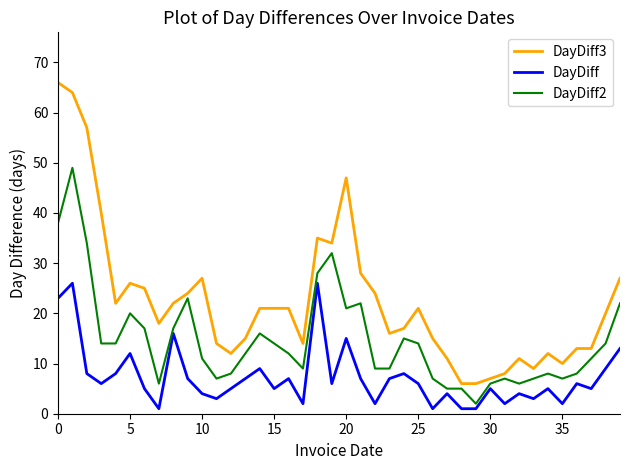

Which series has the largest range (max minus min)?

DayDiff3